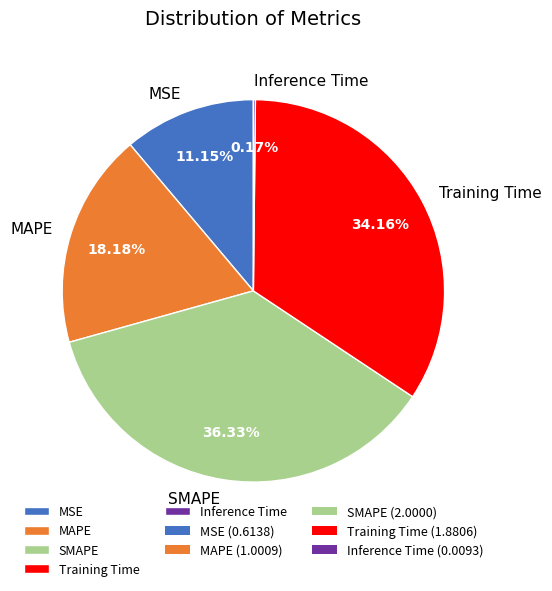

To the nearest percent, what percentage of the pie is Training Time?

34%